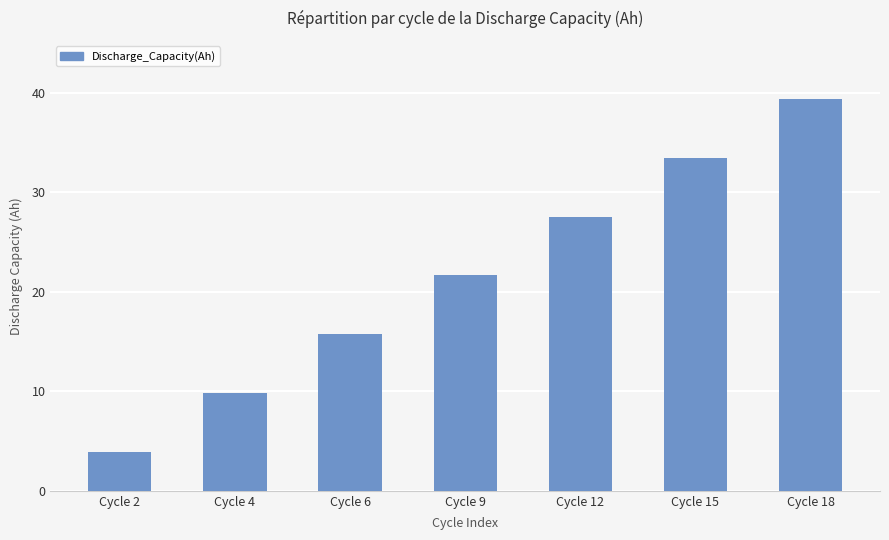

Is it true that the value at Cycle 2 is 6.9?

False